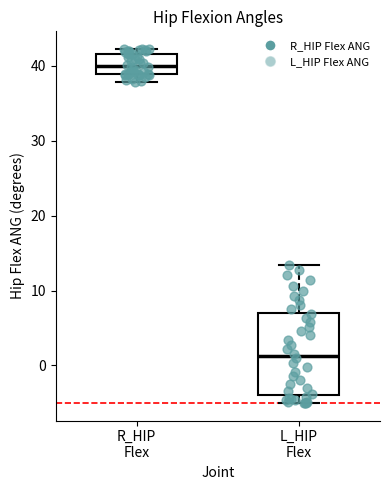

Reading left to right, read every box against the y-axis: the position of its median line, the range the box covers, and the ends of its whiskers. The values are not printed on the chart, so give them approximately, as read against the axis.

R_HIP Flex: median 40, box 39 to 42, whiskers 38 to 42 (just above the box's upper edge)
L_HIP Flex: median 1, box -4 to 7, whiskers -5 to 13